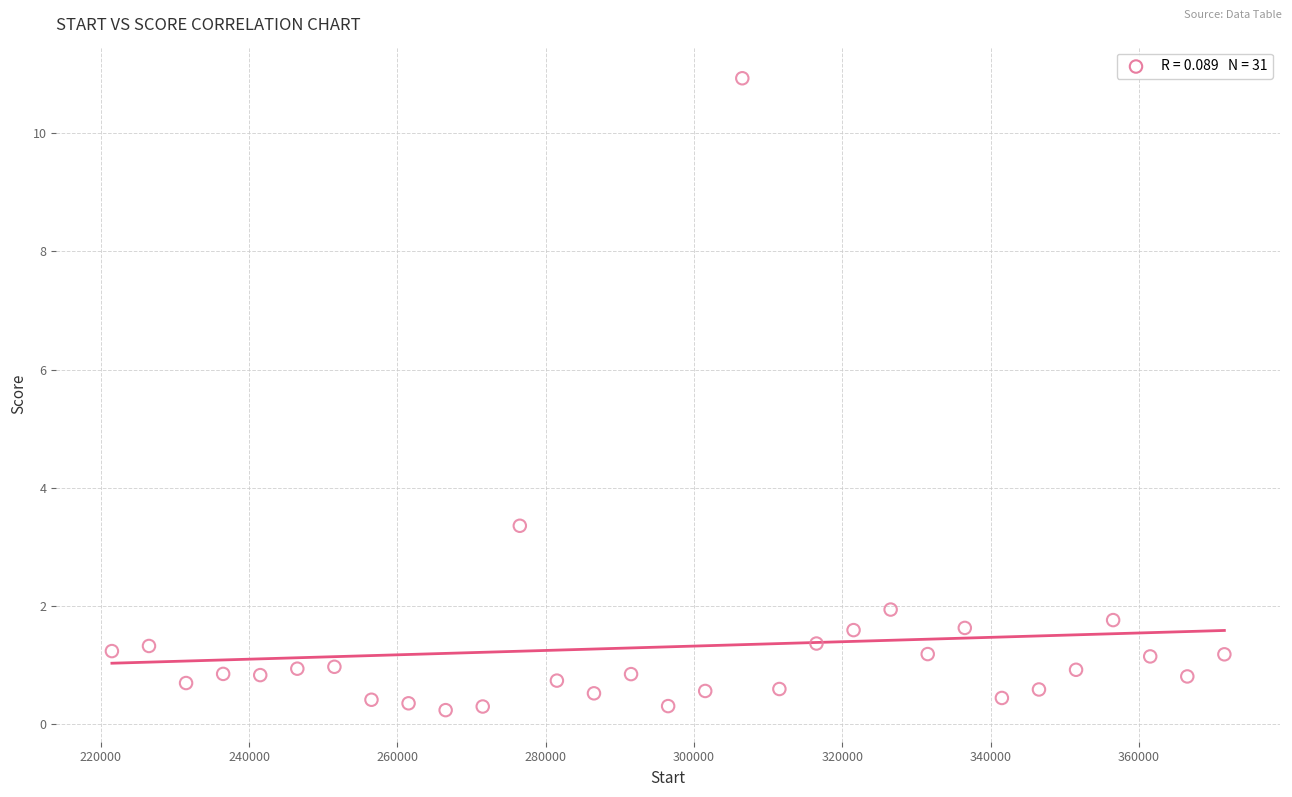

What is the range of X values (max minus min)?

150000.0